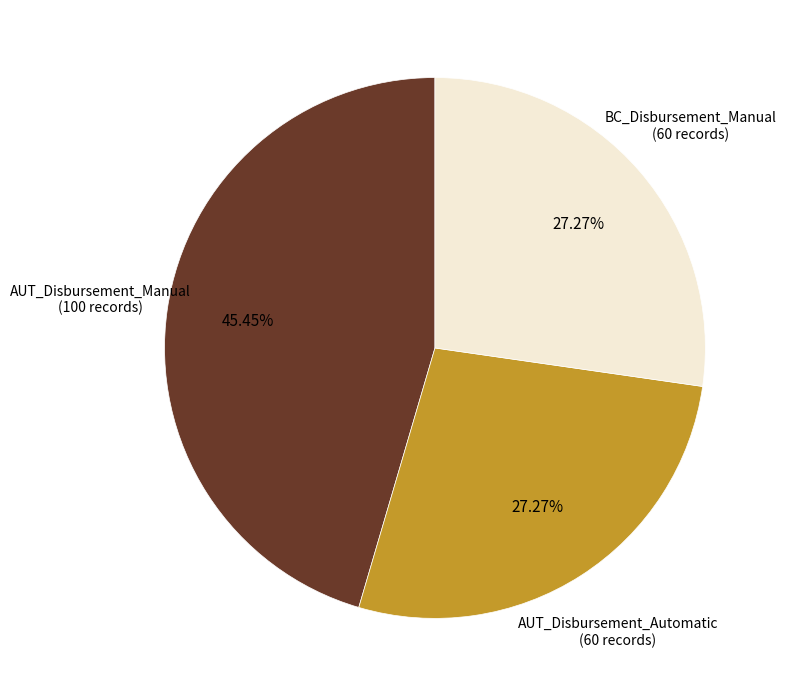

Is it true that BC_Disbursement_Manual is 27% of the pie?

True